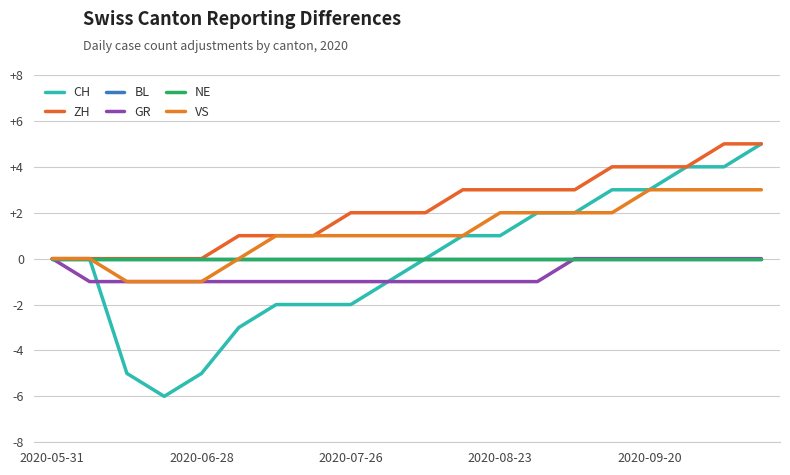

Is this an area chart (filled region under the line)?

No